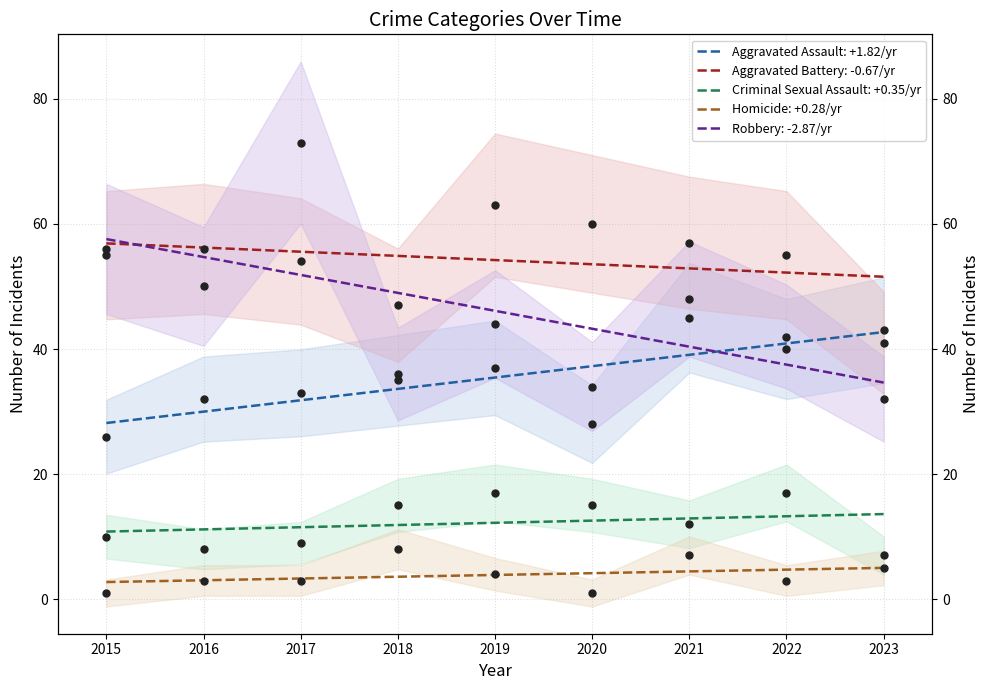

Which series contains the lowest Y value?

Homicide